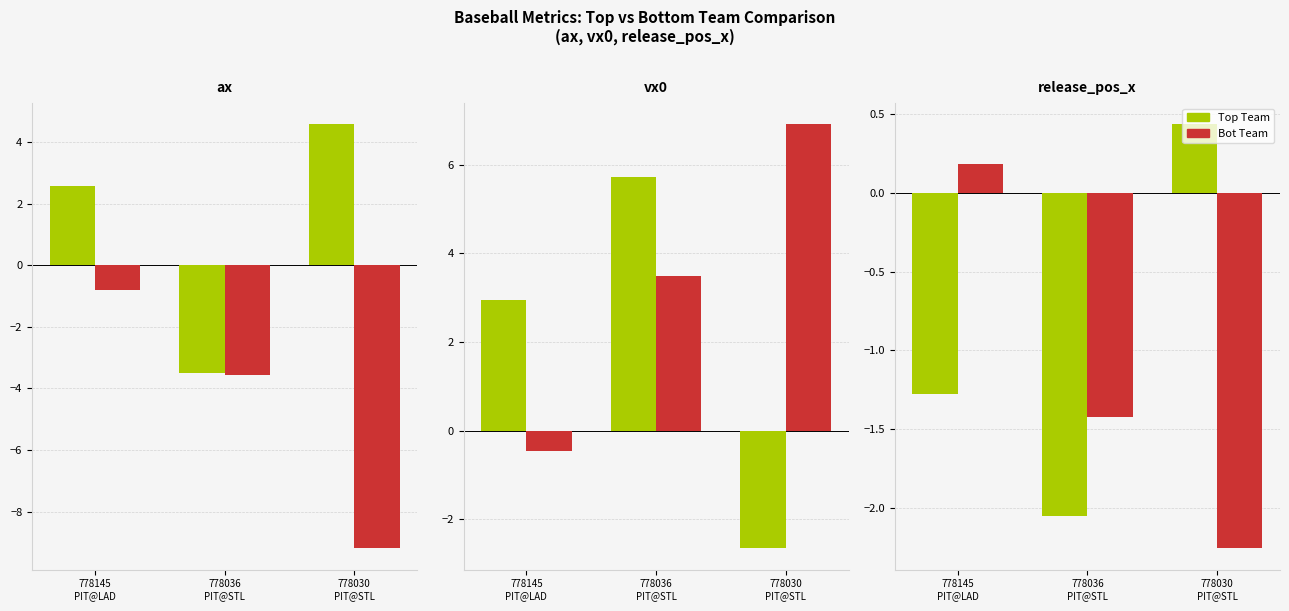

Does the chart contain stacked bars?

No